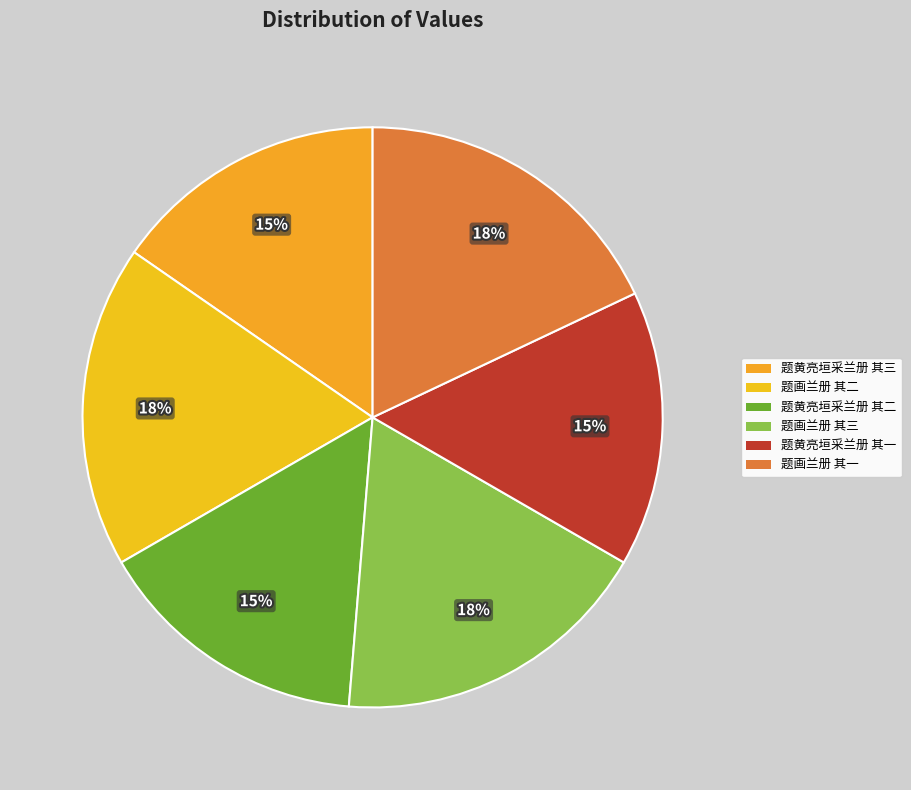

What percentage do 题画兰册 其三 and 题画兰册 其一 together represent?

35.9%